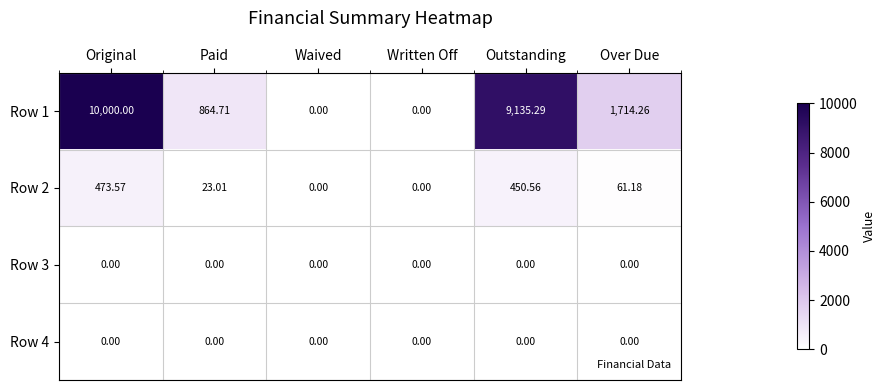

At which category is the sum across all series the highest?

Original